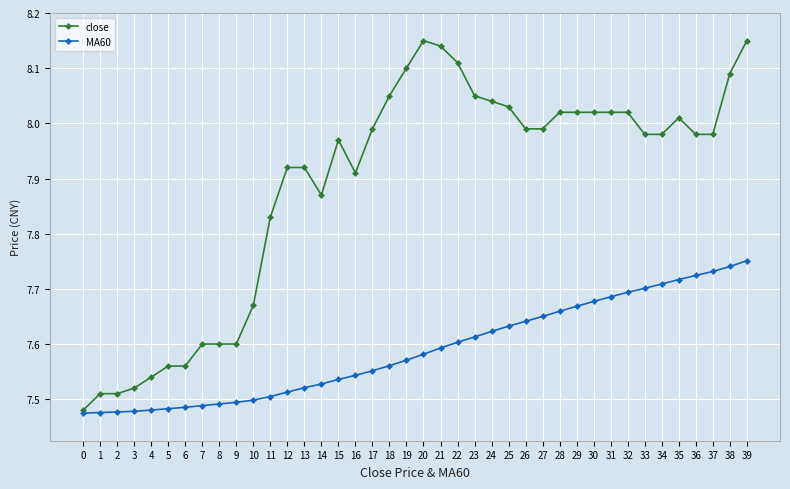

At which category is the sum across all series the highest?

39